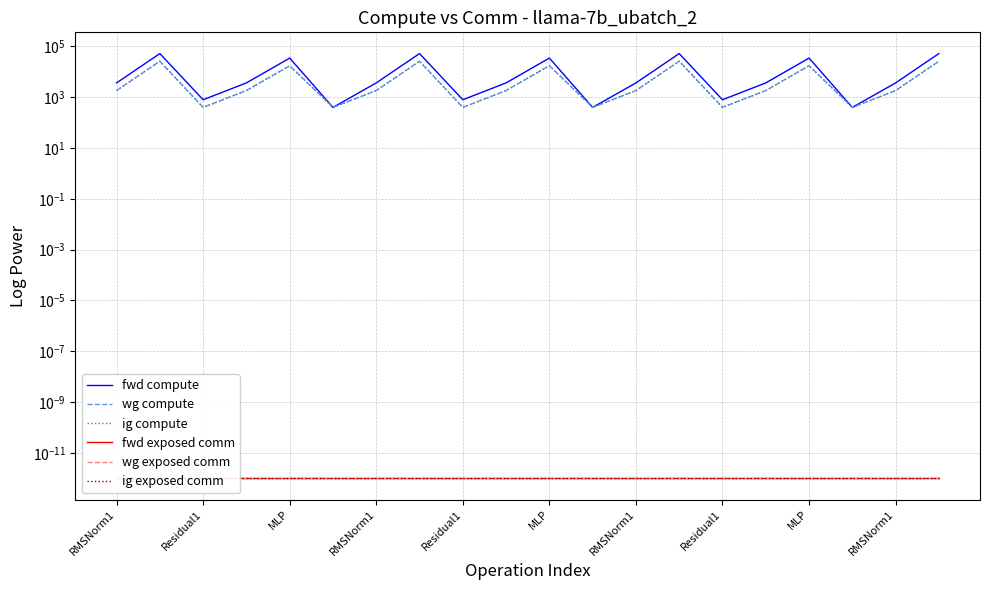

Between RMSNorm1 and 19, which series saw the biggest shift?

fwd compute